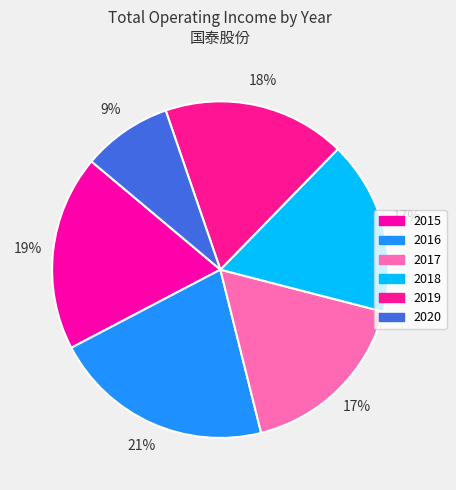

What percentage is the 2017 slice, to the nearest percent?

17%